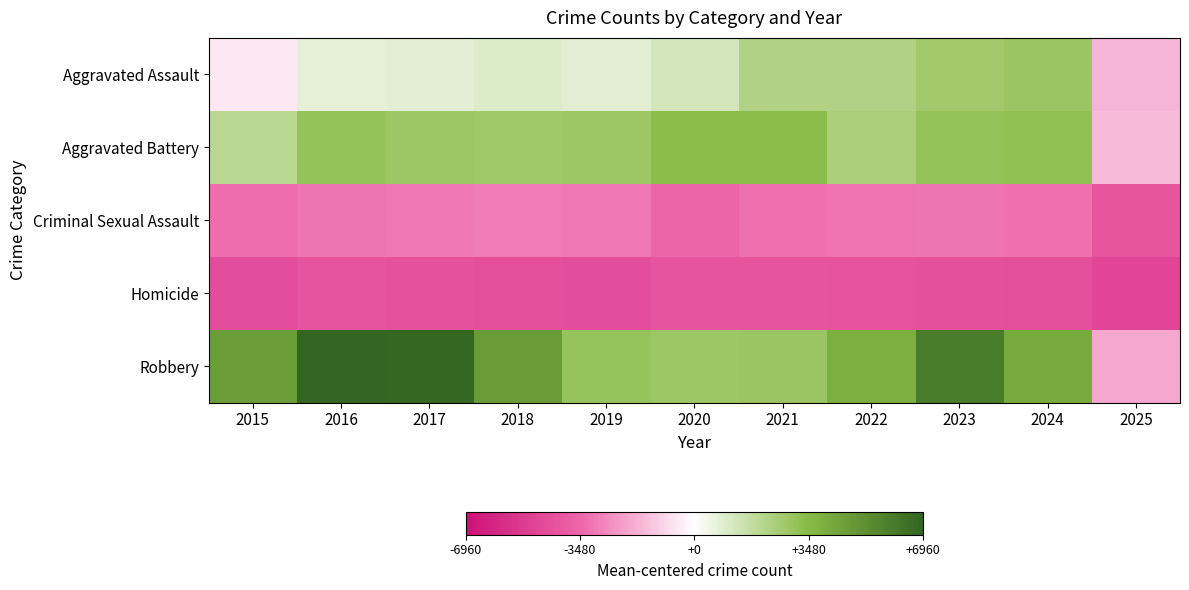

At 2016, list the series in order from smallest to largest.

Homicide, Criminal Sexual Assault, Aggravated Assault, Aggravated Battery, Robbery